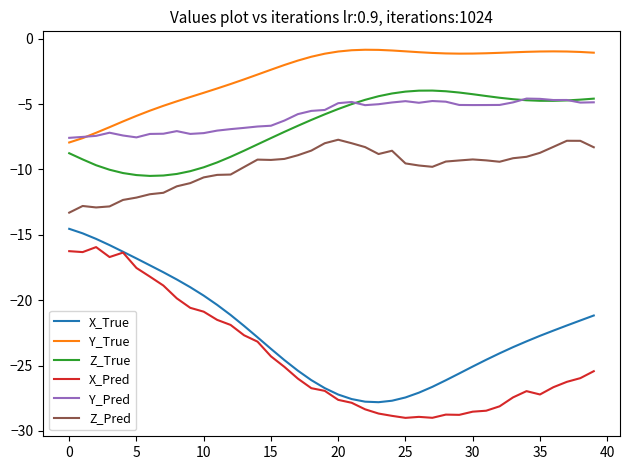

What is the highest value of the Y_True series?

-0.8